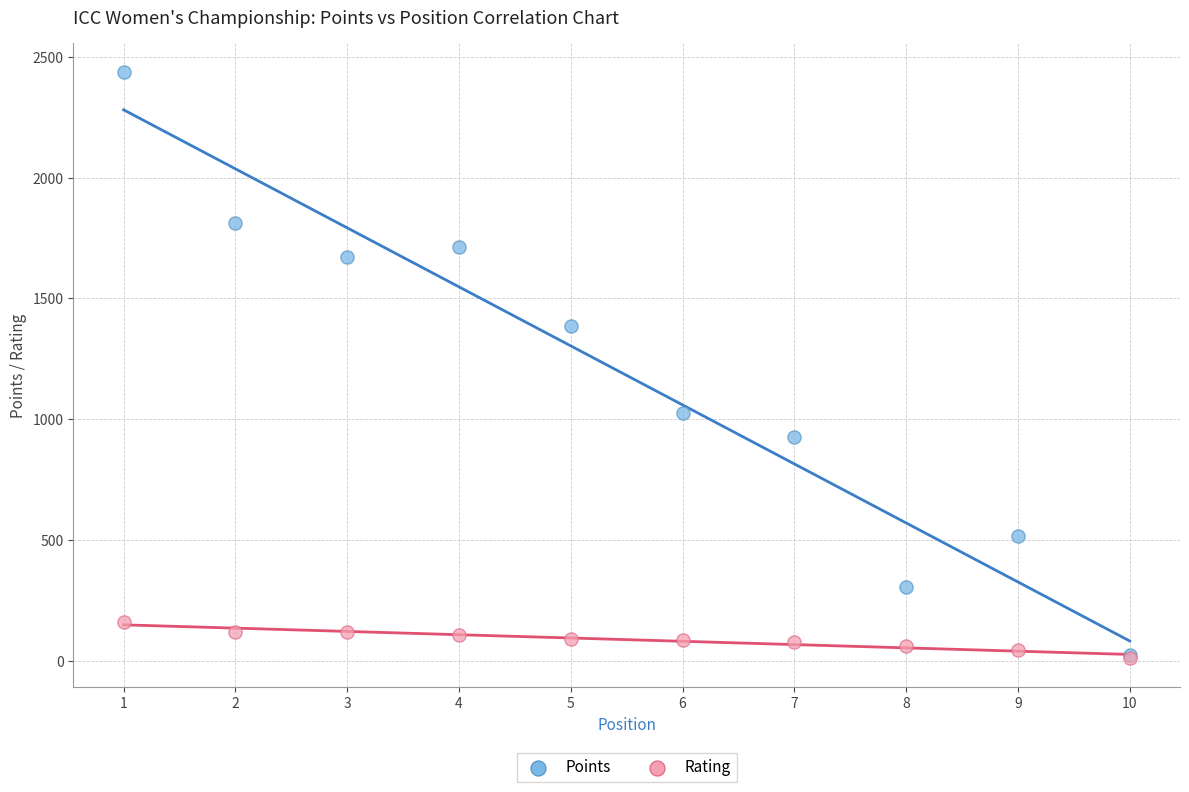

What are all the series names shown in the legend?

Points, Rating